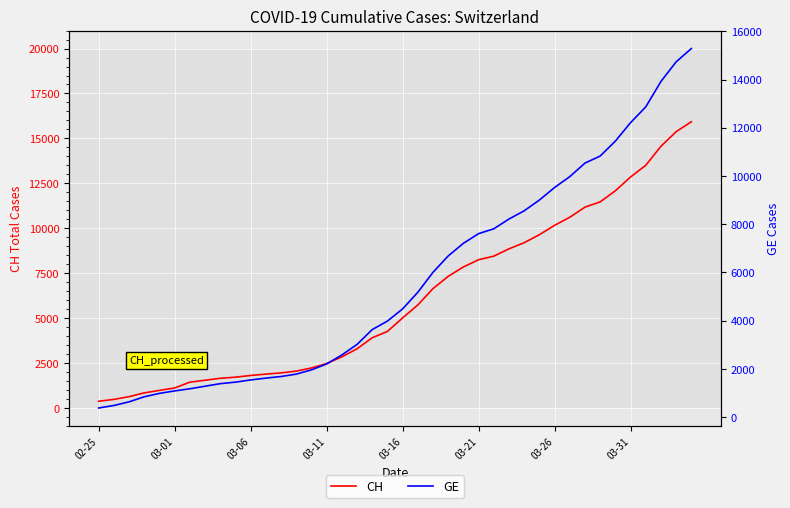

The value of CH at 32 is 3984. True or false?

False